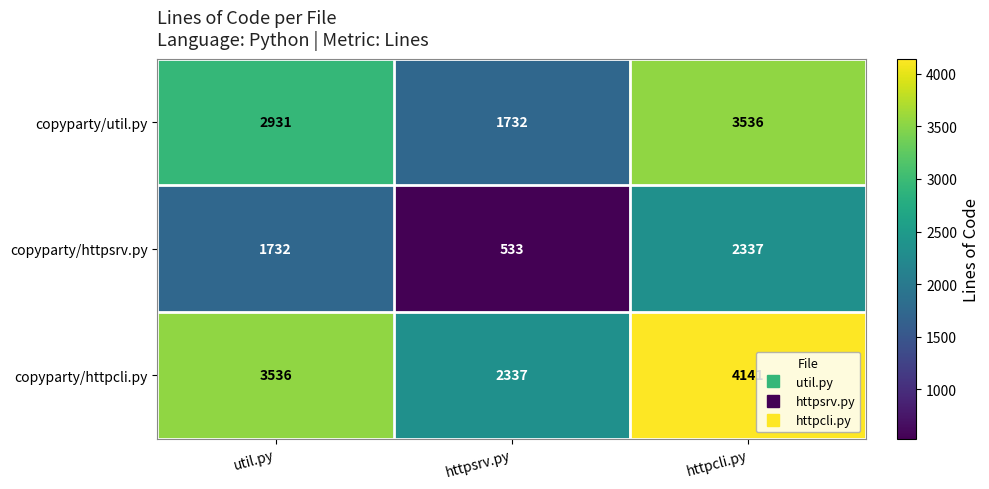

Rank the series by their maximum value, from lowest to highest.

copyparty/httpsrv.py, copyparty/util.py, copyparty/httpcli.py